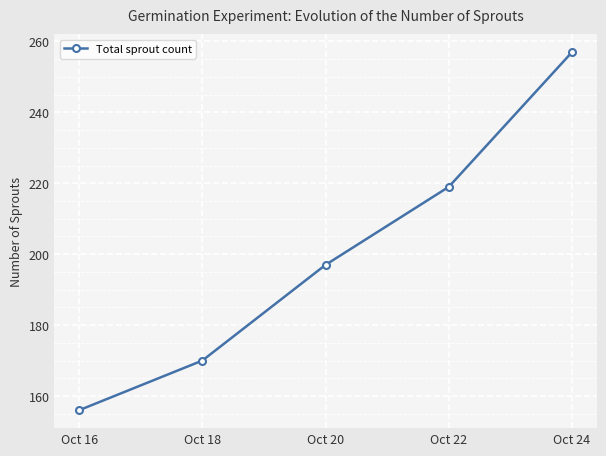

What is the ratio of the value at Oct 22 to the value at Oct 24?

0.9